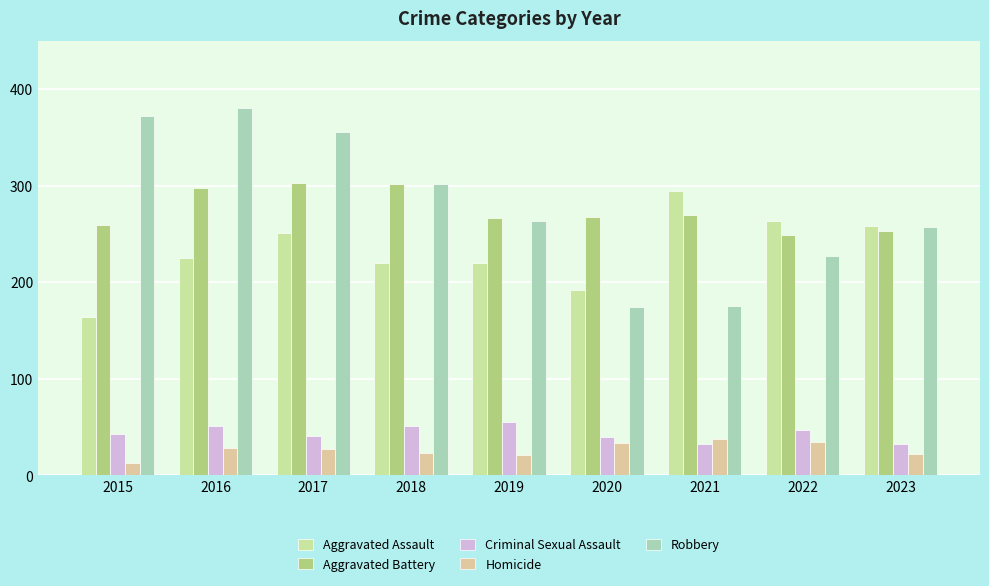

How many bars are there in total?

45